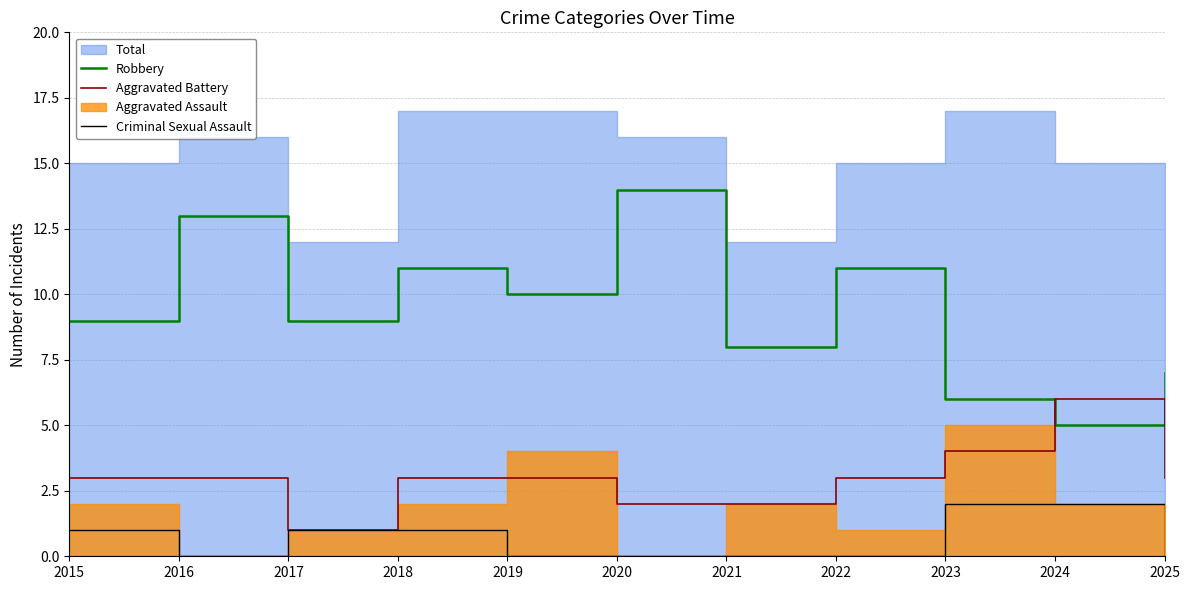

True or false: Criminal Sexual Assault and Robbery intersect in this chart.

False